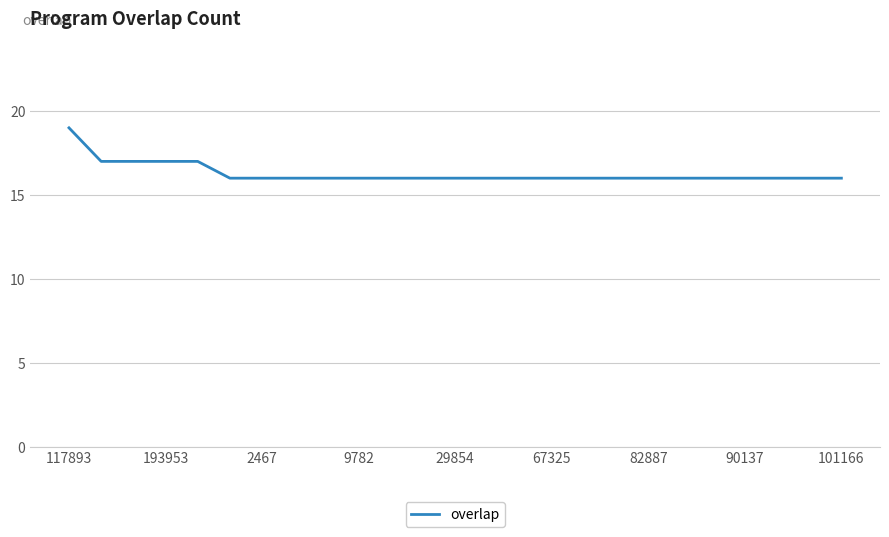

What is the greatest value displayed?

19